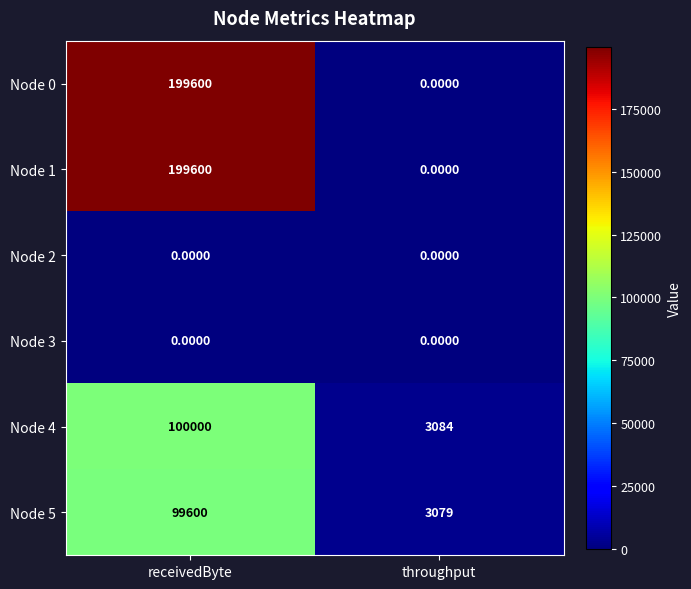

Rank the categories by Node 4 value from highest to lowest.

receivedByte, throughput